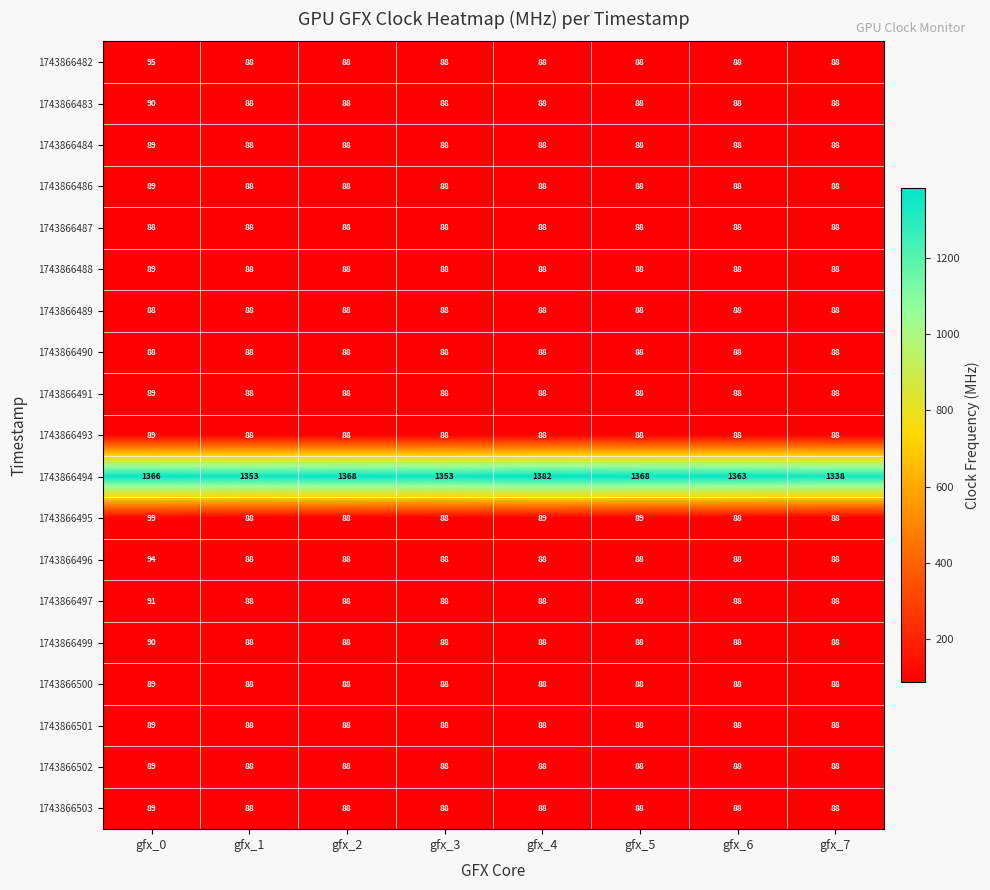

What is the total value across all series at gfx_5?

2953